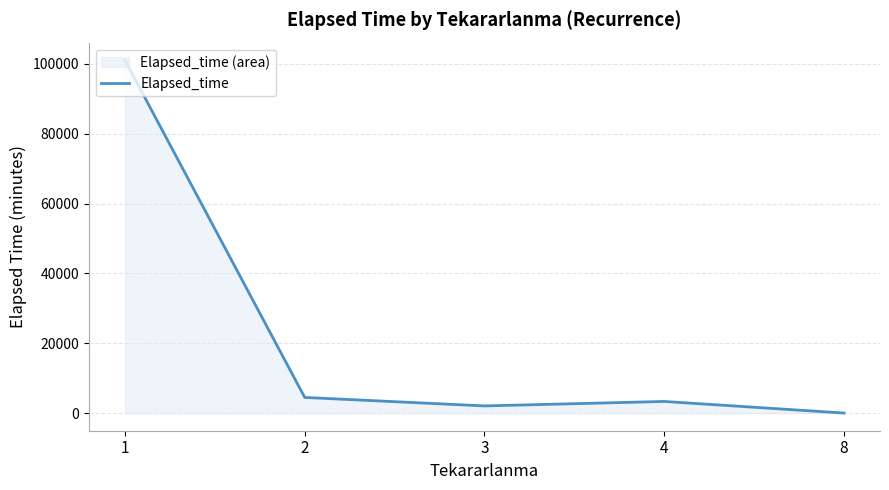

What is the maximum value shown in the chart?

101017